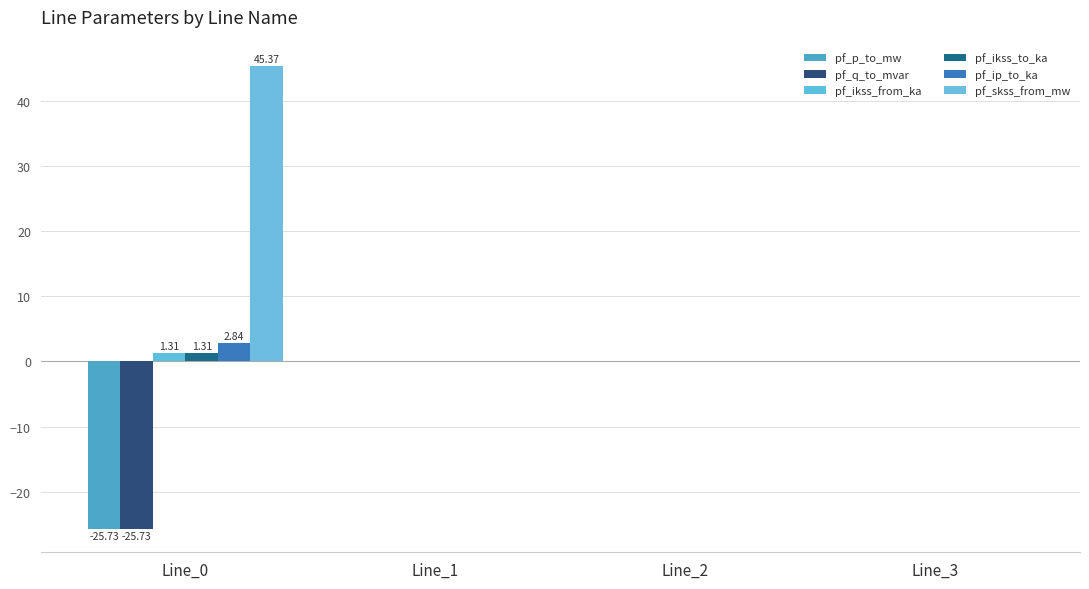

How many distinct data groups are displayed?

6